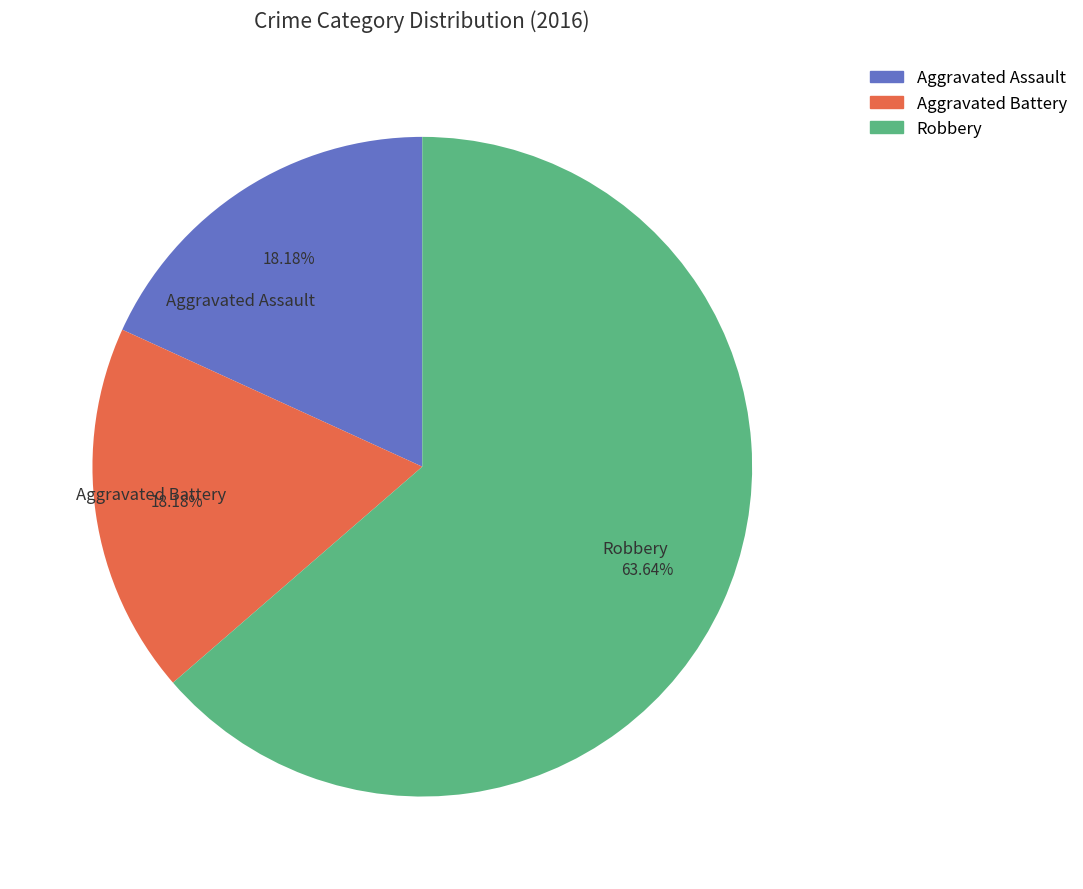

How many slices are in this pie chart?

3